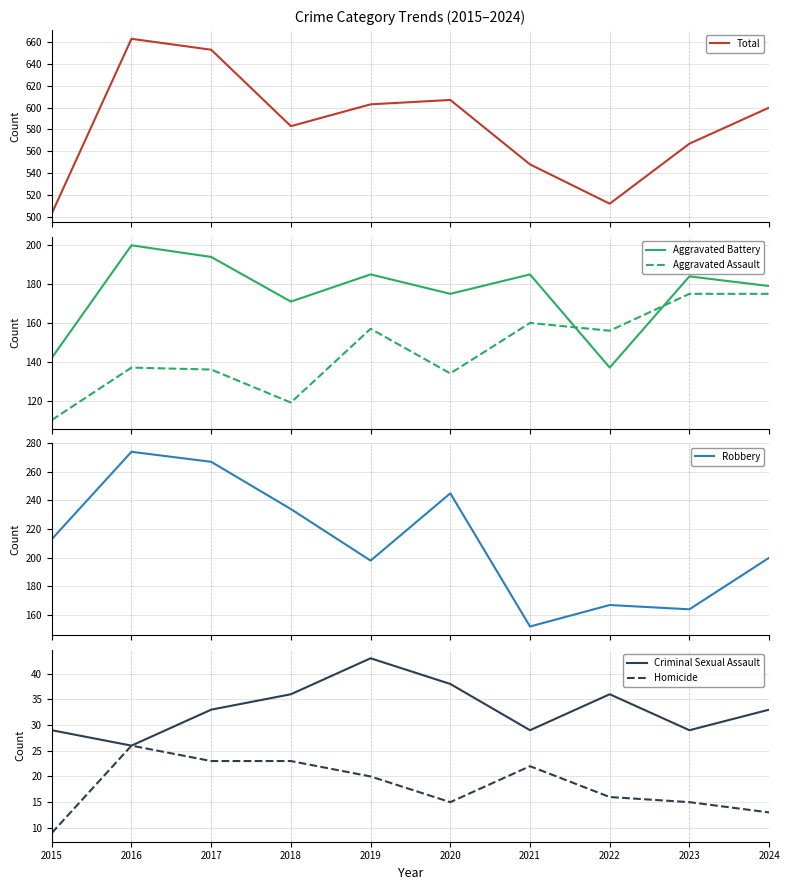

At which label is Aggravated Battery closest to 168?

2018